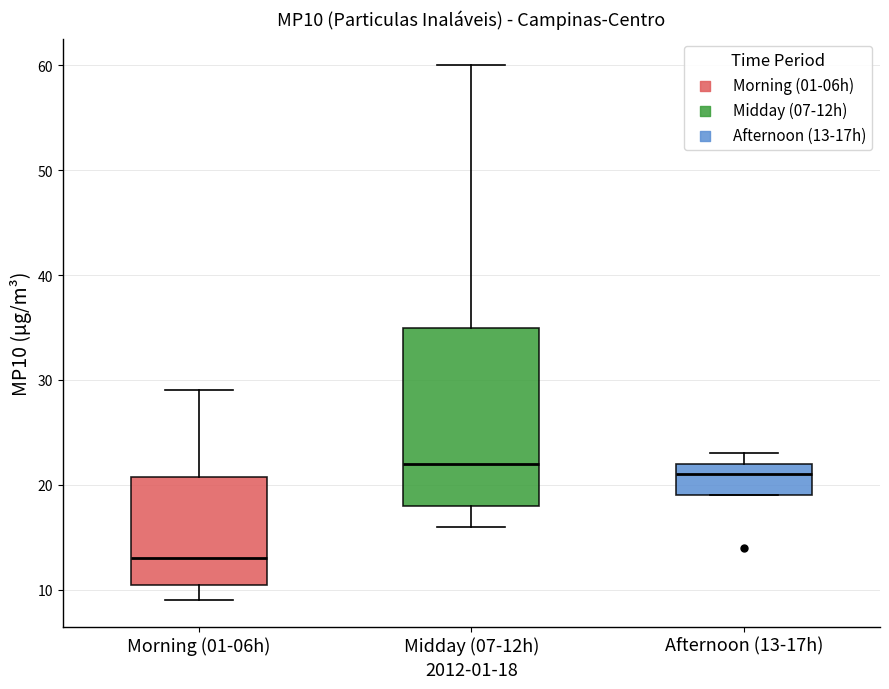

Which box is the tallest, from its lower edge to its upper edge?

Midday (07-12h)